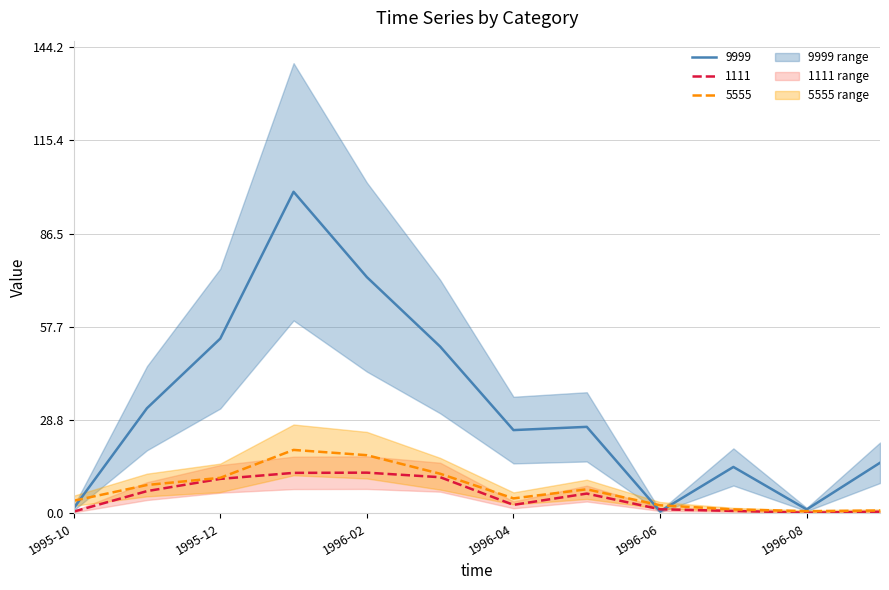

What is the maximum value shown in the chart?

99.4